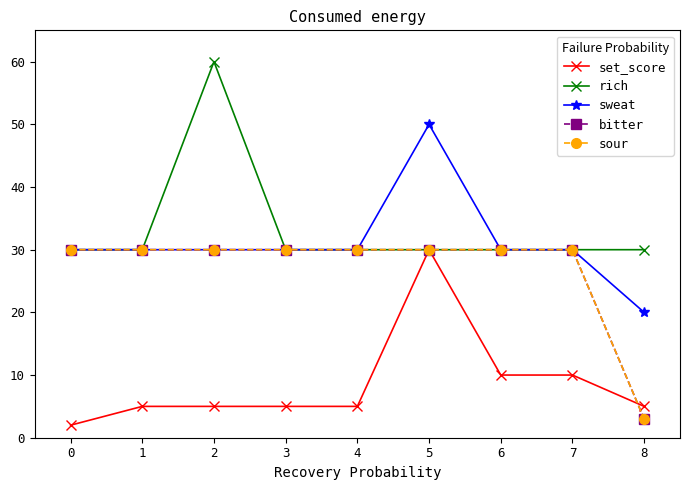

Does the chart have visible grid lines?

No